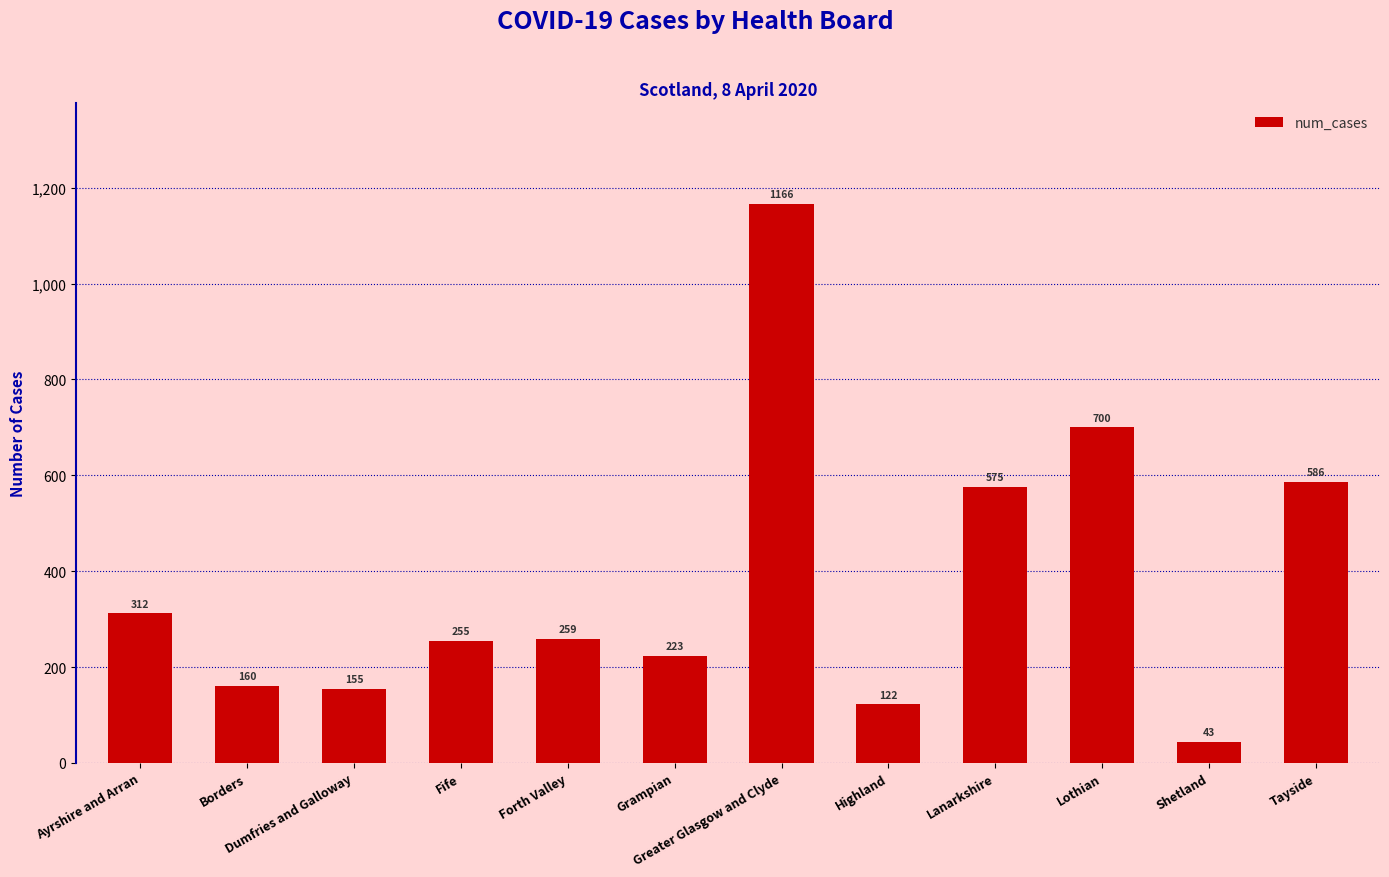

At which label is the value closest to 604?

Tayside